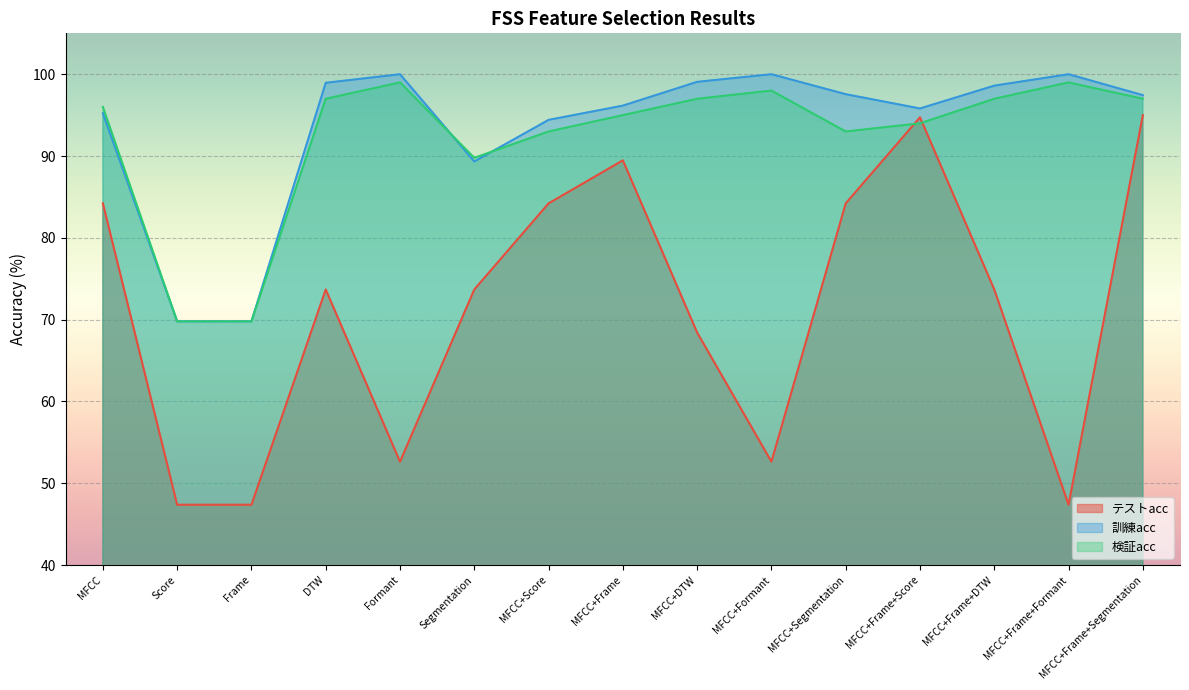

Which category has the lowest value in the テストacc series?

Score